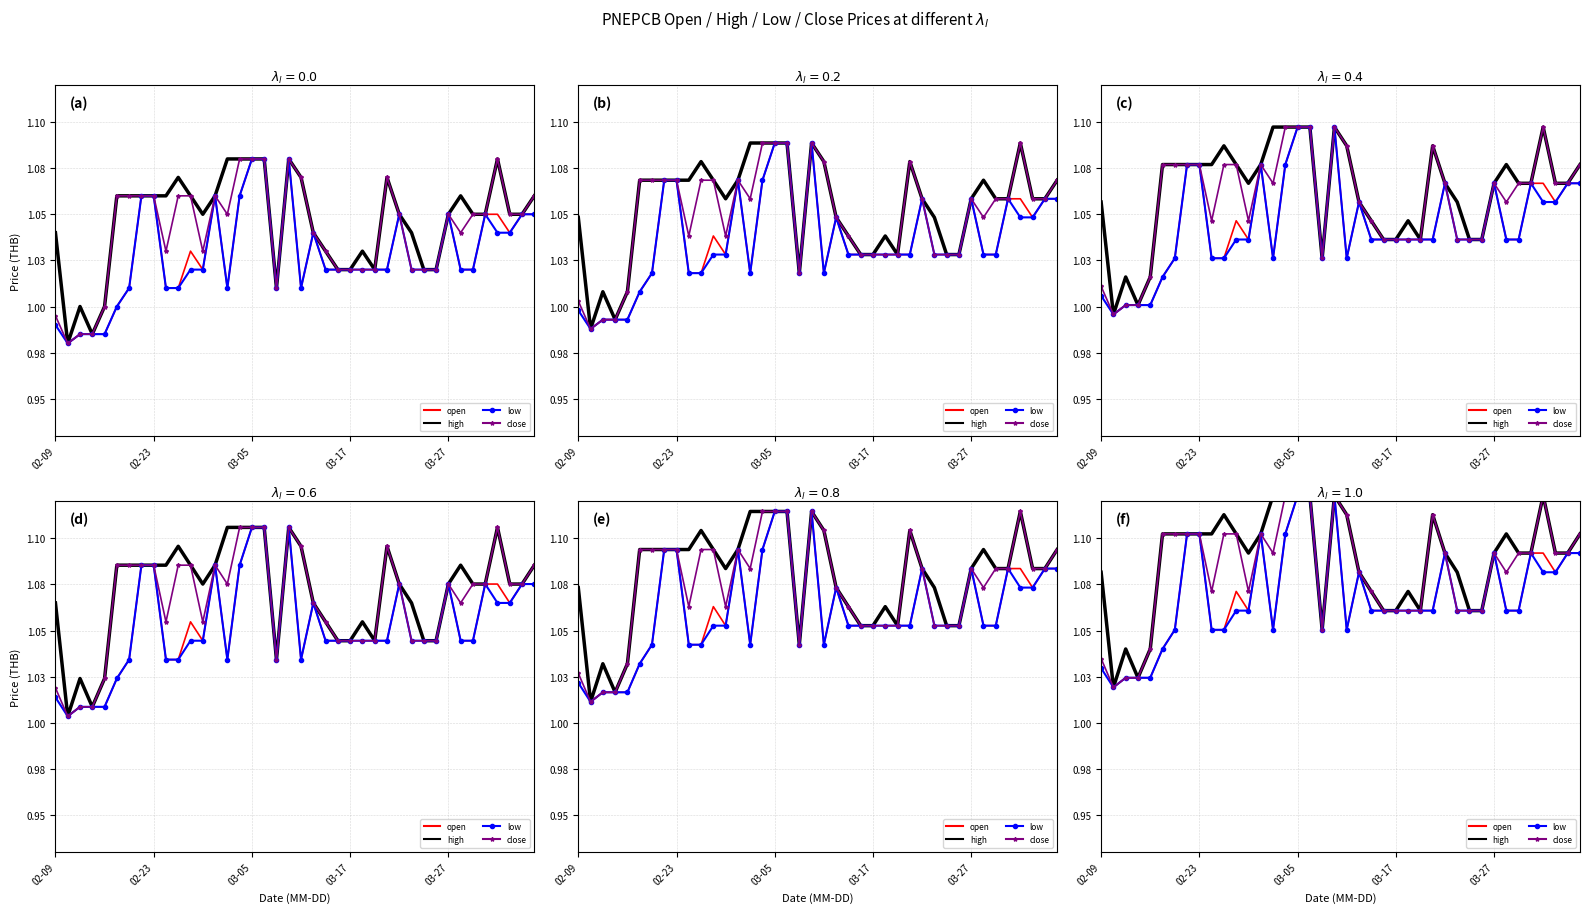

Read the close value at 19.

1.1